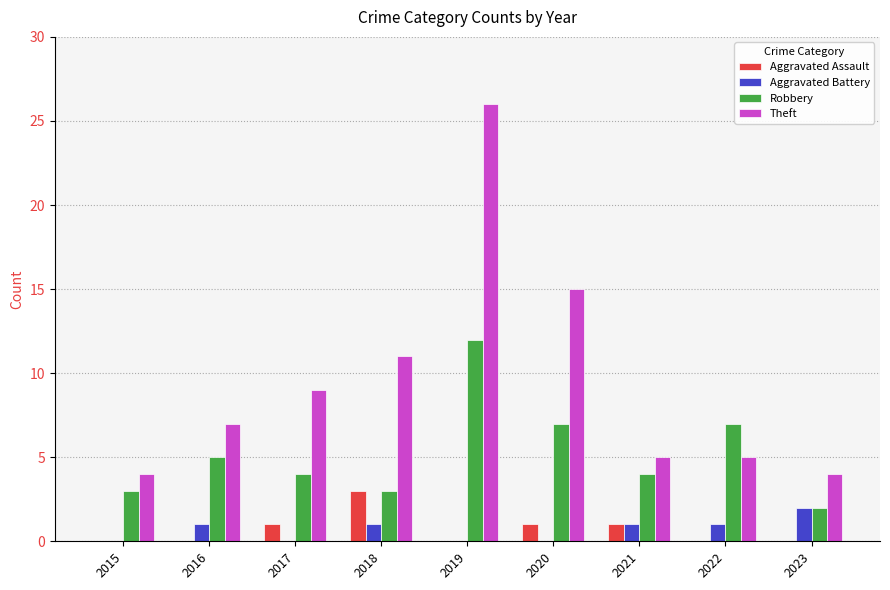

What is the greatest value displayed?

26